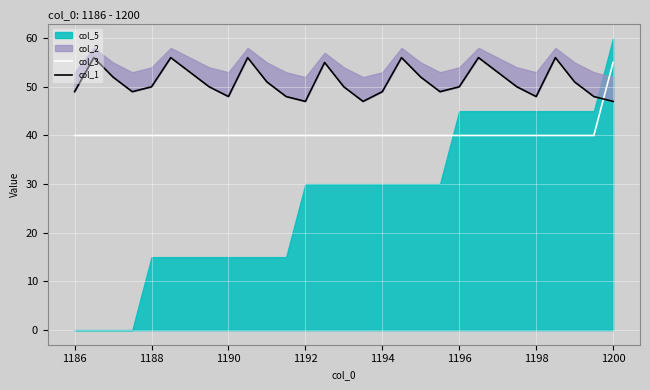

The col_3 series shows 60 at 1196. True or false?

False